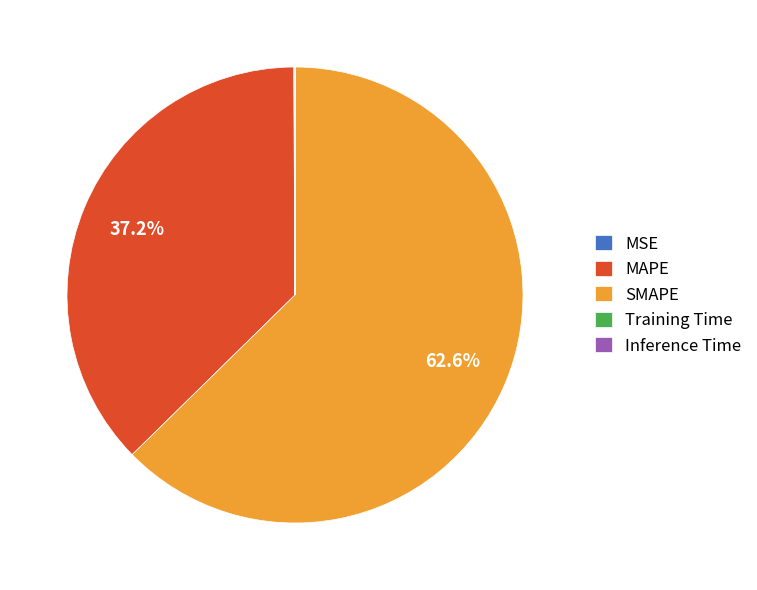

Which slice represents more than half of the pie?

SMAPE